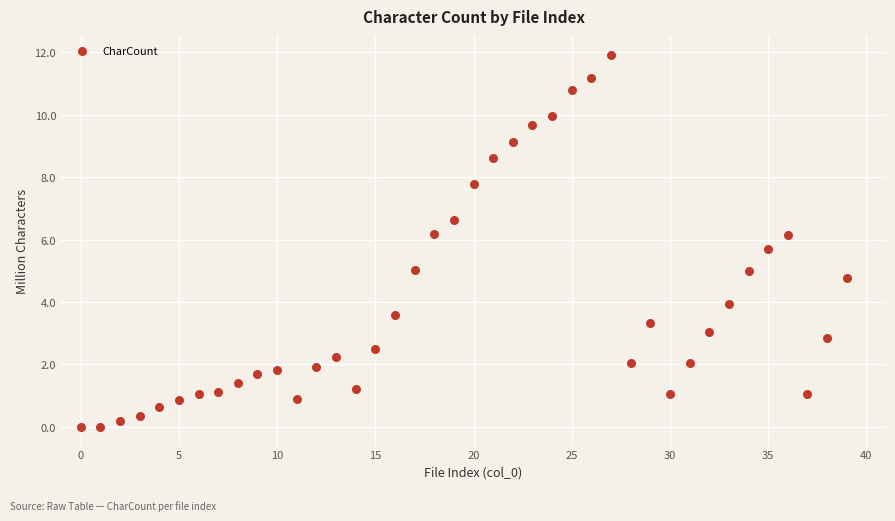

What is the range of Y values (max minus min)?

11.9